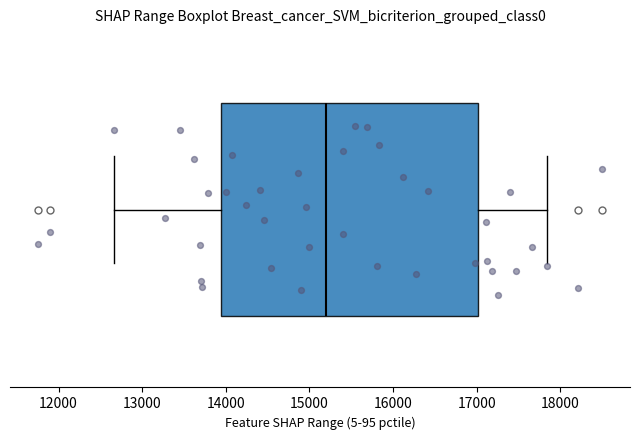

Transcribe this box plot: give where the median line is, the range the box spans, and where the two whiskers end, as read against the x-axis. The values are not printed on the chart, so give them approximately, as read against the axis.

median 15200, box 13900 to 17000, whiskers 12700 to 17800